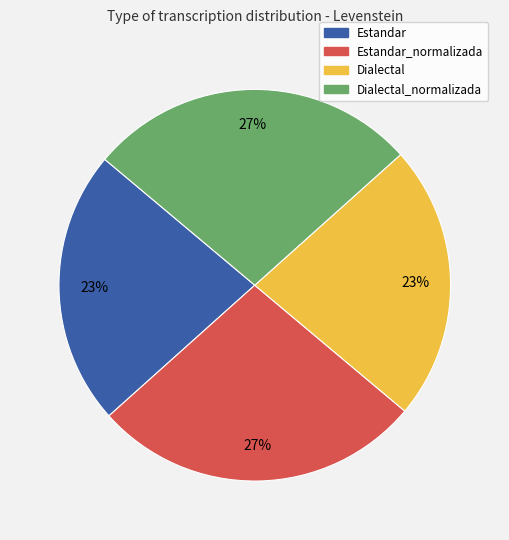

To the nearest percent, what is the average slice percentage?

25%